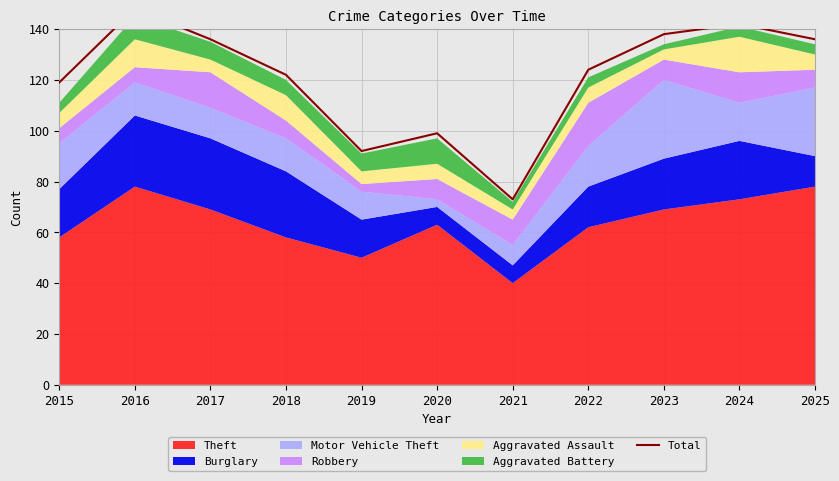

Does the chart display data point markers on the line(s)?

No